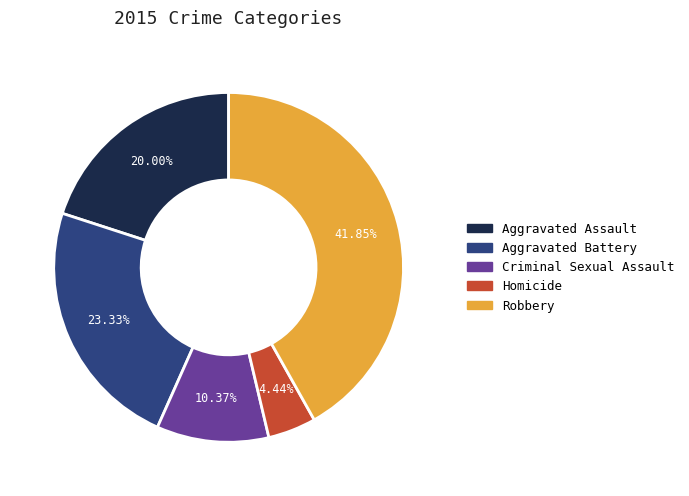

To the nearest percent, what percentage of the pie is Aggravated Assault?

20%